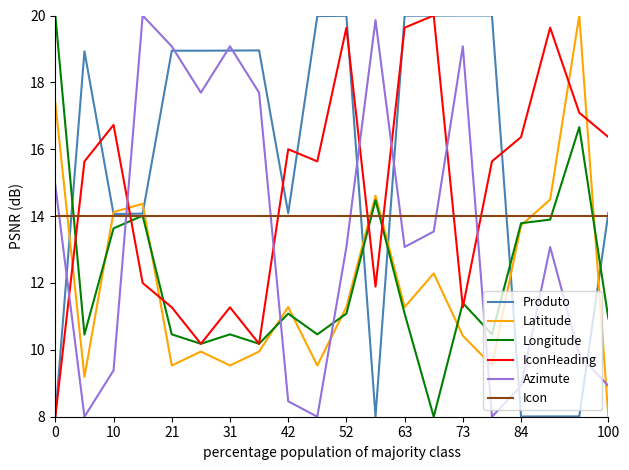

What is the greatest value displayed?

20.0